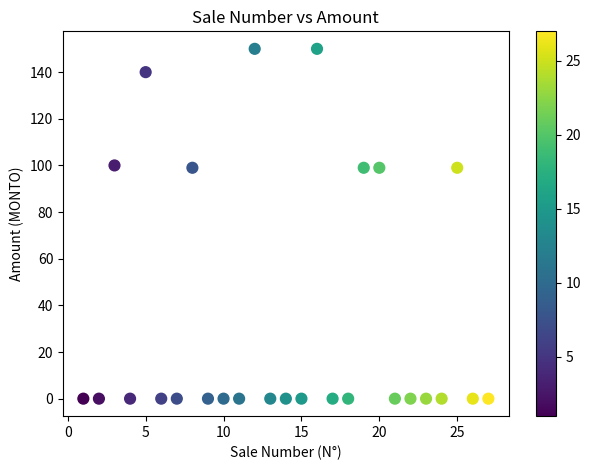

What is the range of Y values (max minus min)?

150